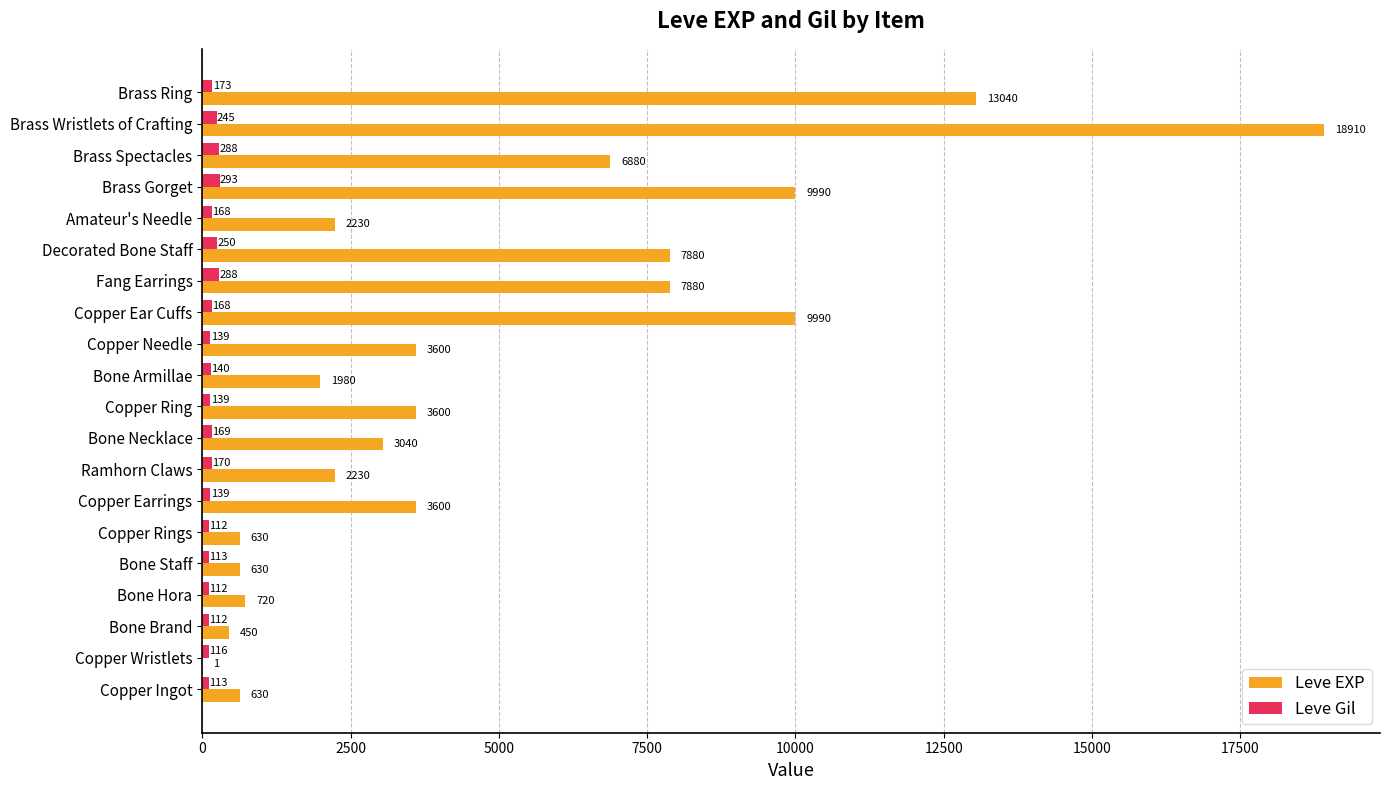

What is the total value across all series at Bone Hora?

832